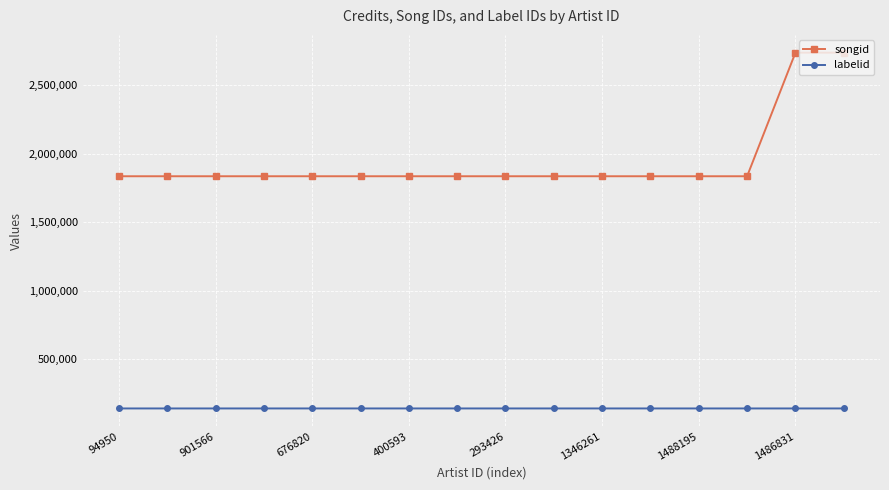

True or false: labelid and songid intersect in this chart.

False